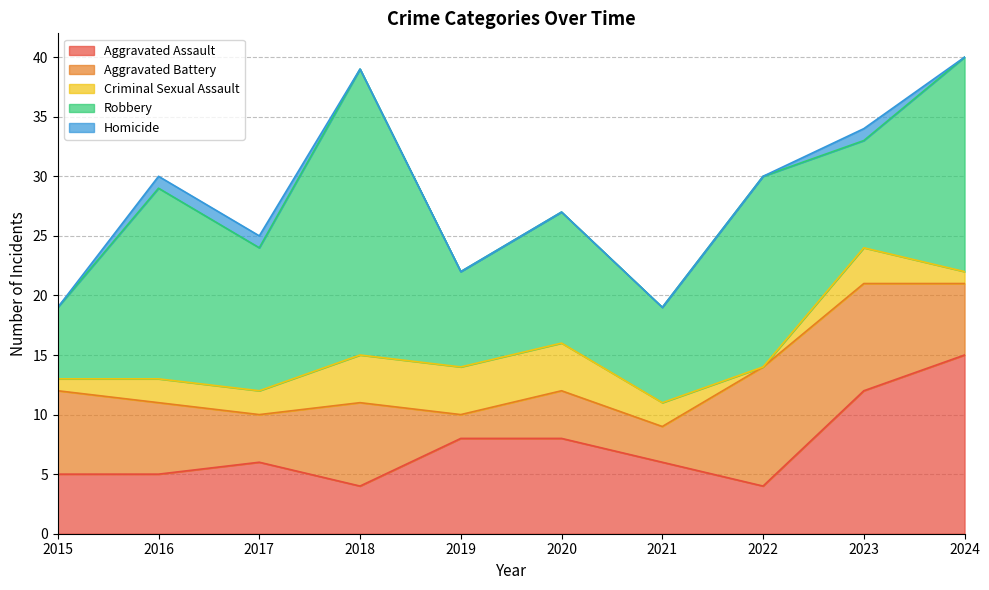

Count the Homicide values in the range 0 to 1.

10